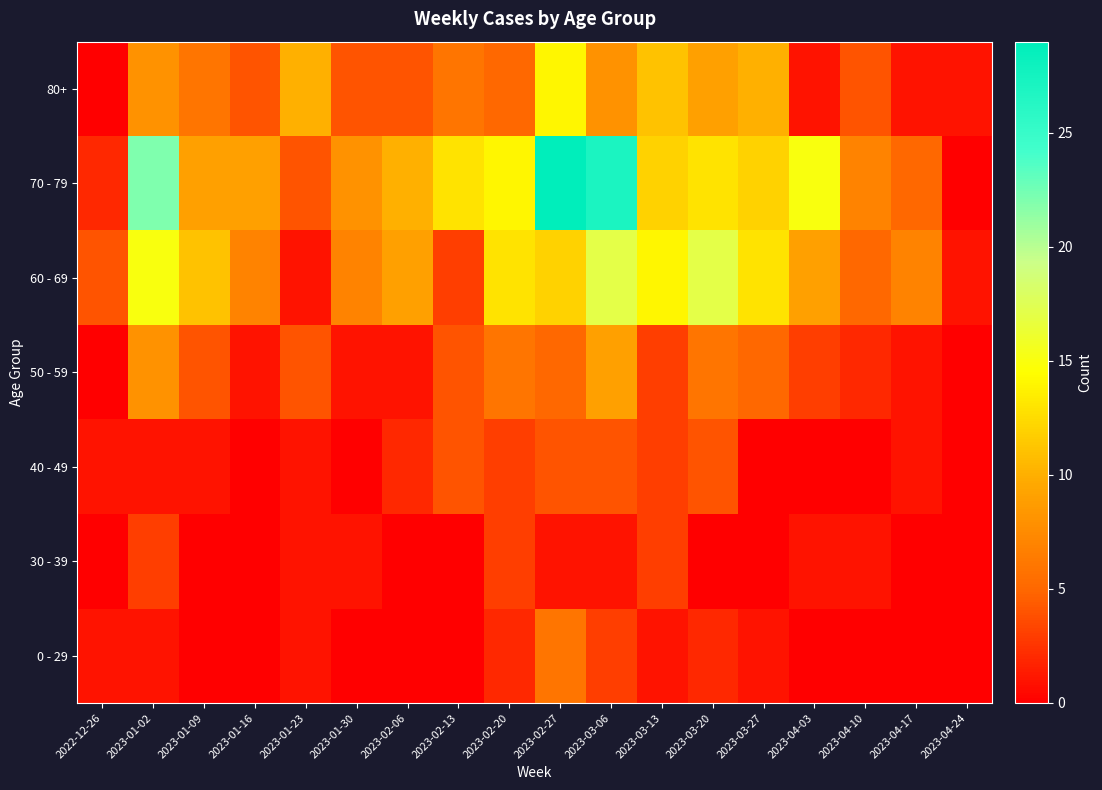

Which has a higher value, 2023-03-13 or 2023-04-17?

2023-03-13